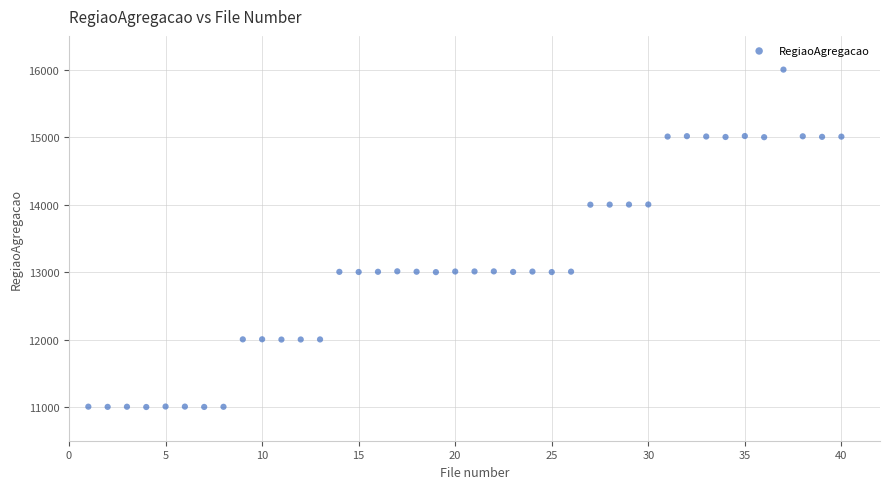

What is the range of Y values (max minus min)?

5003